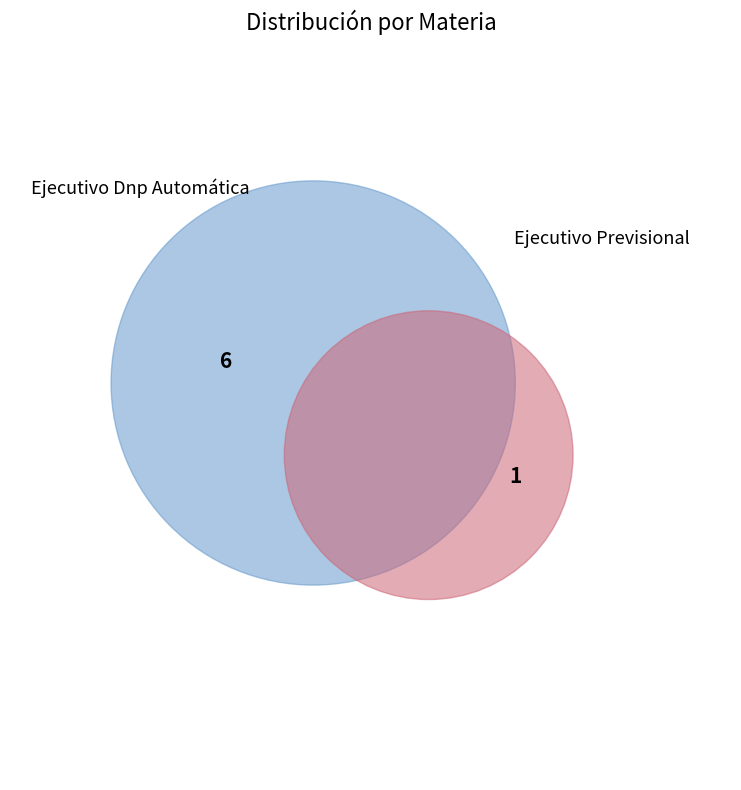

Which category has the smallest portion of the pie?

Ejecutivo Previsional